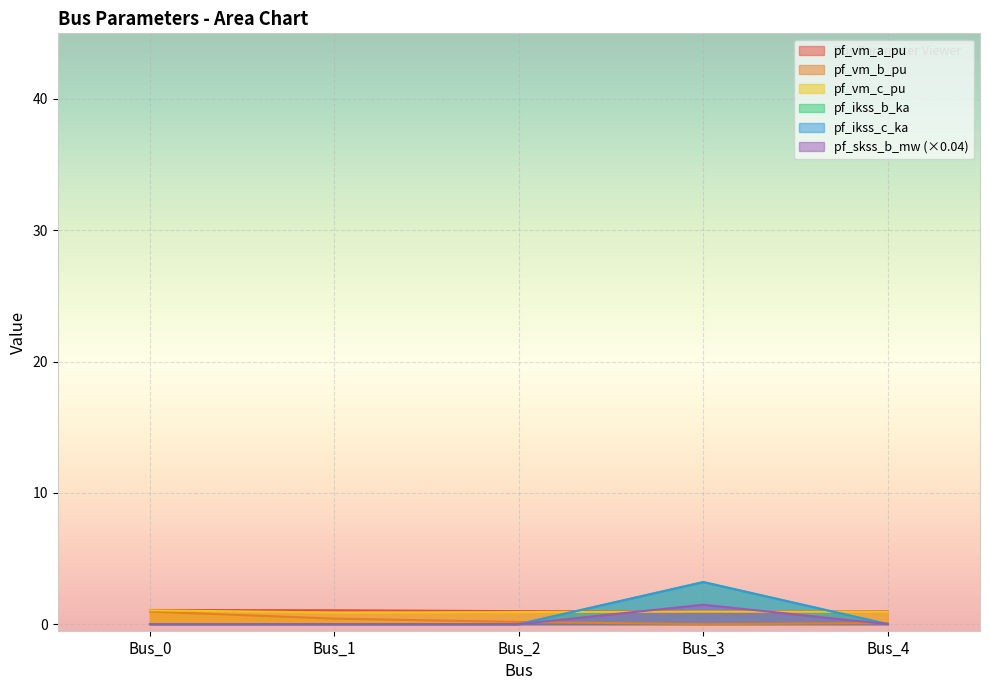

After their last crossing, which series has the higher values: pf_vm_c_pu or pf_ikss_b_ka?

pf_vm_c_pu